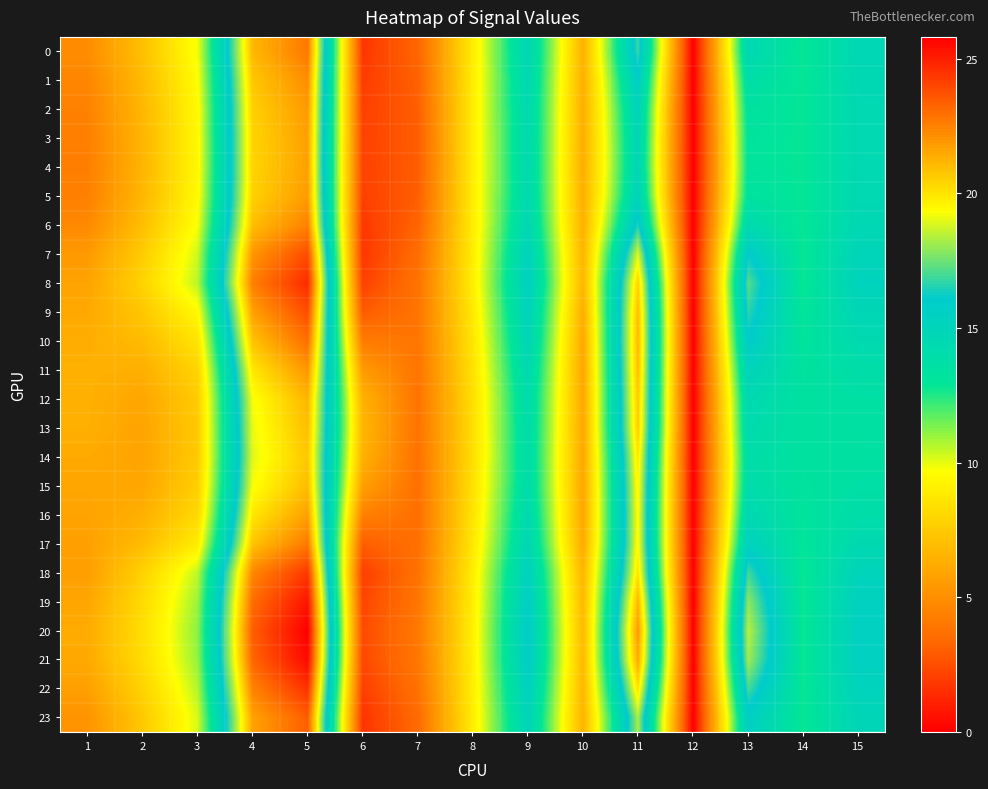

Reading left to right, list all the values displayed in this chart.

0: 1=4.9	2=7.1	3=9.8	4=21.1	5=22.7	6=1.7	7=3.3	8=9.0	9=14.7	10=6.5	11=16.9	12=0.0	13=14.6	14=12.8	15=14.7
1: 1=4.6	2=6.8	3=9.6	4=20.7	5=22.2	6=1.9	7=3.1	8=9.0	9=14.5	10=6.4	11=15.8	12=0.0	13=13.8	14=12.8	15=14.6
2: 1=4.4	2=6.7	3=9.5	4=20.5	5=21.9	6=2.0	7=3.0	8=9.0	9=14.4	10=6.3	11=15.1	12=0.0	13=13.4	14=12.8	15=14.5
3: 1=4.3	2=6.6	3=9.4	4=20.4	5=21.7	6=2.1	7=3.0	8=9.0	9=14.4	10=6.3	11=14.9	12=0.0	13=13.1	14=12.8	15=14.5
4: 1=4.3	2=6.6	3=9.4	4=20.4	5=21.7	6=2.1	7=3.0	8=8.9	9=14.3	10=6.3	11=14.8	12=0.0	13=13.1	14=12.8	15=14.5
5: 1=4.4	2=6.7	3=9.5	4=20.5	5=21.8	6=2.0	7=3.0	8=8.9	9=14.4	10=6.3	11=15.1	12=0.0	13=13.3	14=12.8	15=14.5
6: 1=4.8	2=7.0	3=9.8	4=21.0	5=22.5	6=1.8	7=3.2	8=9.0	9=14.6	10=6.4	11=16.5	12=0.0	13=14.3	14=12.8	15=14.6
7: 1=5.4	2=7.6	3=10.3	4=22.0	5=23.8	6=1.8	7=3.6	8=9.0	9=15.2	10=6.6	11=18.9	12=0.0	13=16.1	14=12.8	15=15.0
8: 1=5.9	2=7.9	3=10.6	4=22.6	5=24.7	6=2.1	7=3.8	8=9.0	9=15.5	10=6.6	11=20.4	12=0.0	13=17.2	14=12.8	15=15.2
9: 1=6.1	2=7.4	3=9.4	4=21.7	5=23.8	6=2.9	7=3.9	8=8.8	9=15.2	10=6.3	11=20.9	12=0.0	13=16.7	14=13.0	15=14.7
10: 1=6.3	2=6.9	3=8.6	4=20.9	5=23.0	6=4.2	7=3.9	8=8.6	9=14.8	10=6.1	11=21.1	12=0.0	13=16.0	14=13.1	15=14.3
11: 1=6.4	2=6.4	3=7.9	4=19.9	5=22.0	6=5.5	7=3.9	8=8.5	9=14.5	10=6.0	11=20.9	12=0.0	13=15.1	14=13.3	15=13.9
12: 1=6.4	2=6.0	3=7.6	4=19.2	5=21.2	6=6.5	7=3.9	8=8.4	9=14.2	10=6.0	11=20.7	12=0.0	13=14.5	14=13.4	15=13.6
13: 1=6.4	2=5.9	3=7.5	4=19.1	5=21.0	6=6.7	7=3.8	8=8.3	9=14.1	10=6.0	11=20.6	12=0.0	13=14.3	14=13.4	15=13.5
14: 1=6.2	2=5.8	3=7.5	4=19.0	5=20.7	6=6.5	7=3.7	8=8.4	9=14.0	10=6.0	11=19.9	12=0.0	13=13.9	14=13.3	15=13.5
15: 1=6.0	2=6.0	3=7.7	4=19.2	5=21.0	6=5.7	7=3.7	8=8.4	9=14.1	10=6.0	11=19.6	12=0.0	13=14.0	14=13.3	15=13.7
16: 1=5.9	2=6.4	3=8.1	4=19.9	5=21.7	6=4.4	7=3.7	8=8.6	9=14.4	10=6.0	11=19.5	12=0.0	13=14.6	14=13.1	15=14.0
17: 1=5.7	2=6.9	3=8.9	4=20.8	5=22.7	6=3.0	7=3.7	8=8.7	9=14.7	10=6.1	11=19.5	12=0.0	13=15.4	14=13.0	15=14.4
18: 1=5.6	2=7.8	3=10.5	4=22.4	5=24.4	6=2.0	7=3.8	8=9.0	9=15.4	10=6.6	11=20.0	12=0.0	13=16.9	14=12.8	15=15.1
19: 1=6.0	2=8.2	3=11.0	4=23.0	5=25.3	6=2.2	7=4.0	8=9.0	9=15.7	10=6.8	11=21.2	12=0.0	13=17.9	14=12.8	15=15.3
20: 1=6.2	2=8.3	3=11.1	4=23.4	5=25.8	6=2.4	7=4.1	8=9.1	9=15.9	10=6.8	11=21.9	12=0.0	13=18.4	14=12.8	15=15.5
21: 1=6.1	2=8.2	3=11.0	4=23.2	5=25.6	6=2.3	7=4.0	8=9.1	9=15.8	10=6.8	11=21.5	12=0.0	13=18.1	14=12.8	15=15.4
22: 1=5.7	2=7.9	3=10.6	4=22.5	5=24.5	6=2.0	7=3.8	8=9.0	9=15.4	10=6.7	11=20.0	12=0.0	13=17.0	14=12.8	15=15.1
23: 1=5.2	2=7.4	3=10.2	4=21.7	5=23.4	6=1.7	7=3.5	8=9.0	9=15.0	10=6.5	11=18.3	12=0.0	13=15.7	14=12.8	15=14.8